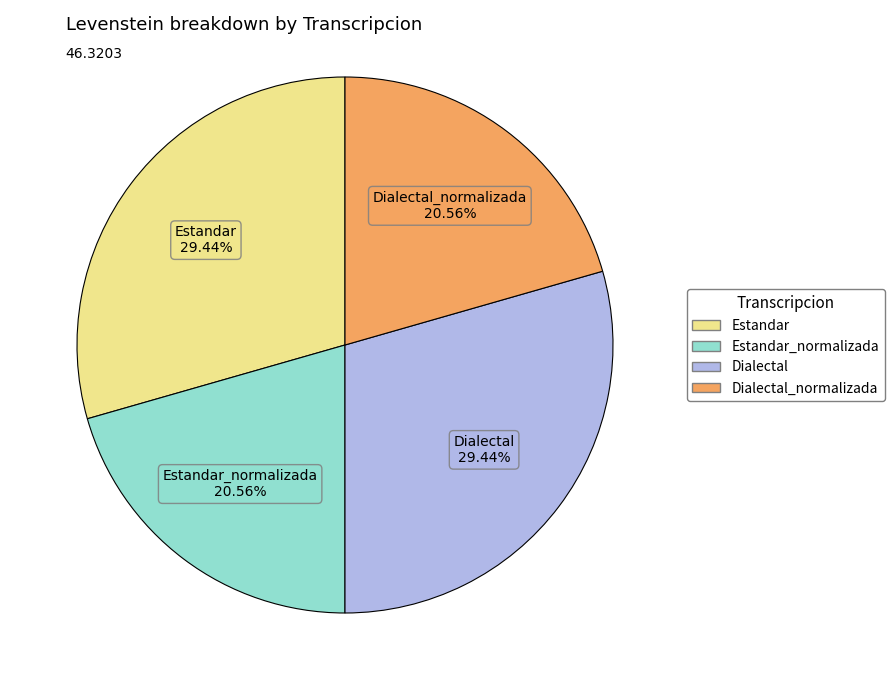

Does Dialectal_normalizada represent more than half of the total?

No